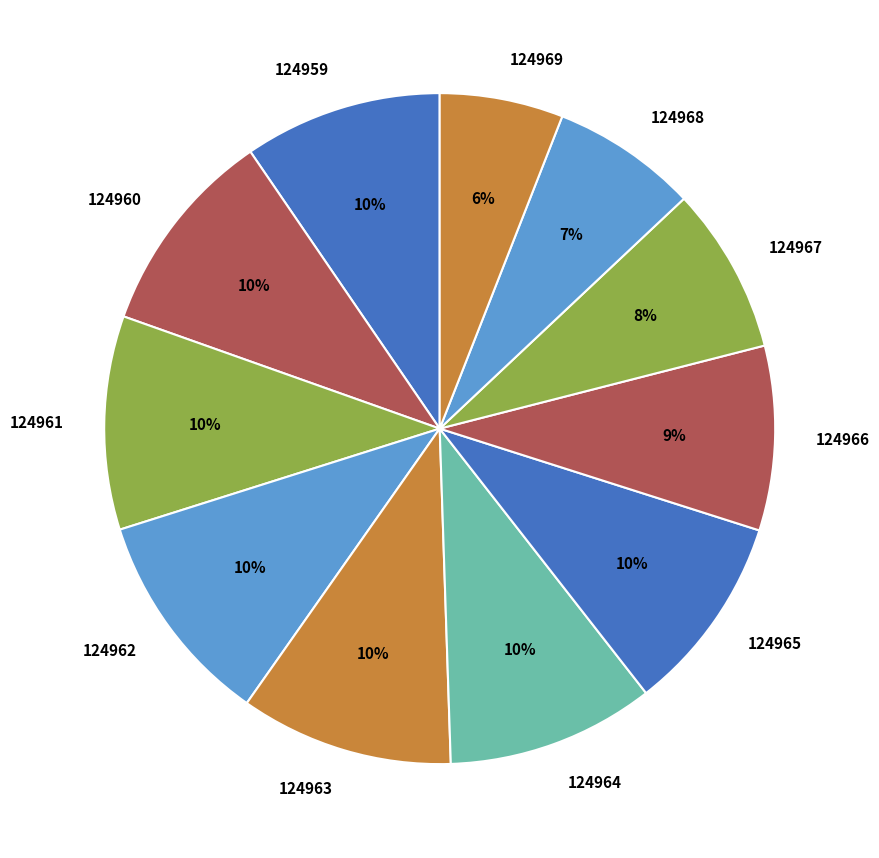

To the nearest percent, what portion does 124966 represent?

9%